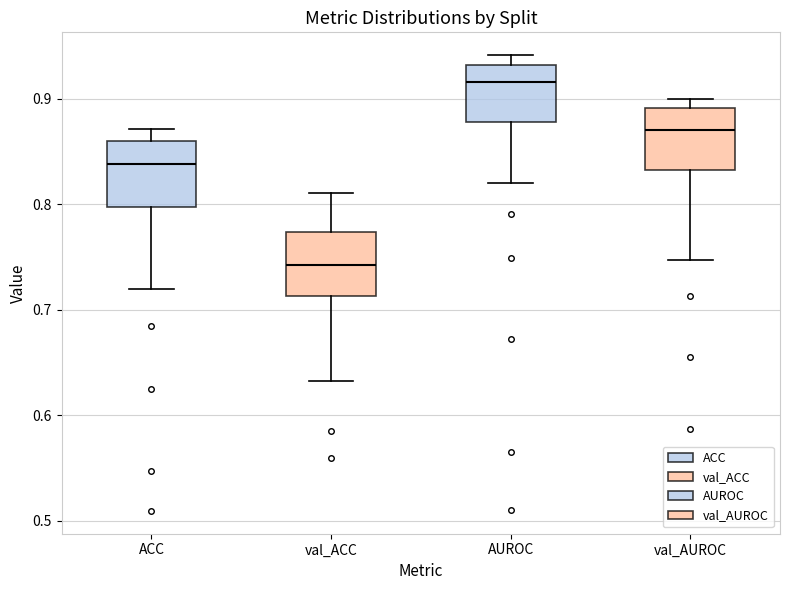

Where is the upper edge of the box for ACC on the y-axis? The values are not printed on the chart, so give them approximately, as read against the axis.

0.86